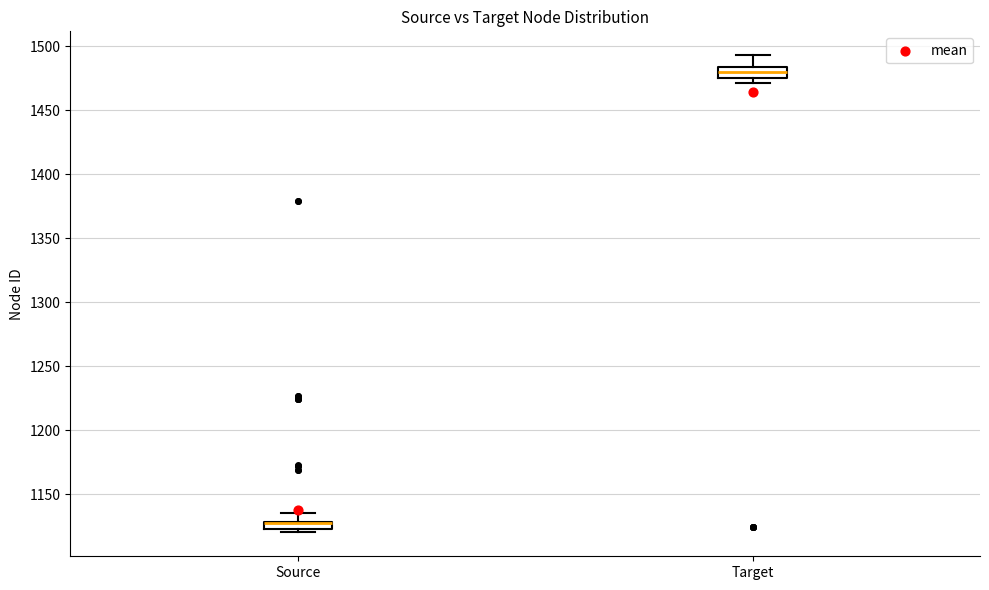

Where does the upper whisker of the box for Source end on the y-axis? The values are not printed on the chart, so give them approximately, as read against the axis.

1135